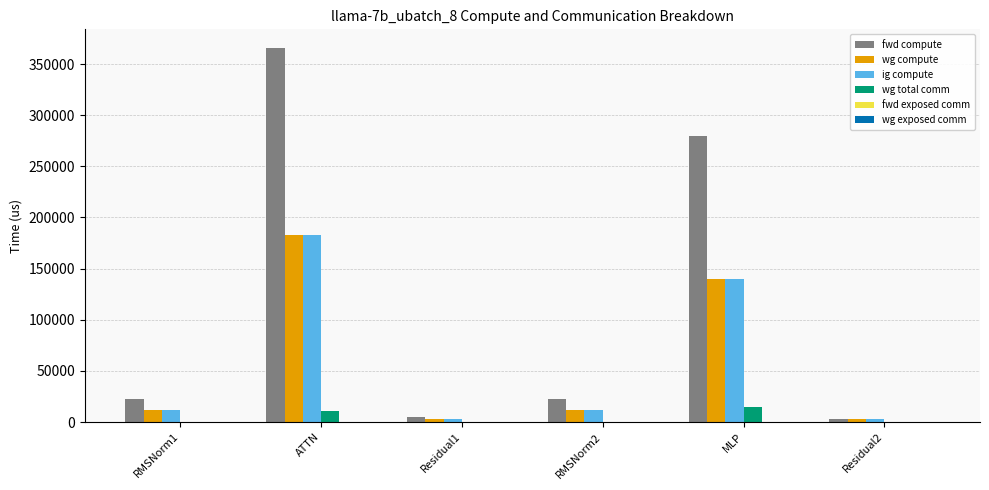

At which label does ig compute reach its peak?

ATTN